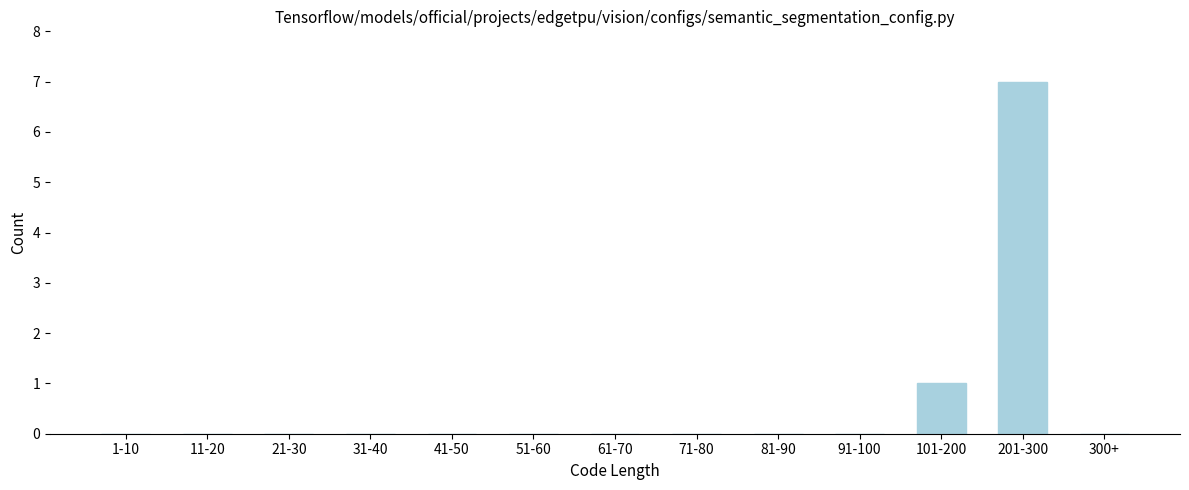

Reading right to left, extract all data points from this chart.

300+=0	201-300=7	101-200=1	91-100=0	81-90=0	71-80=0	61-70=0	51-60=0	41-50=0	31-40=0	21-30=0	11-20=0	1-10=0